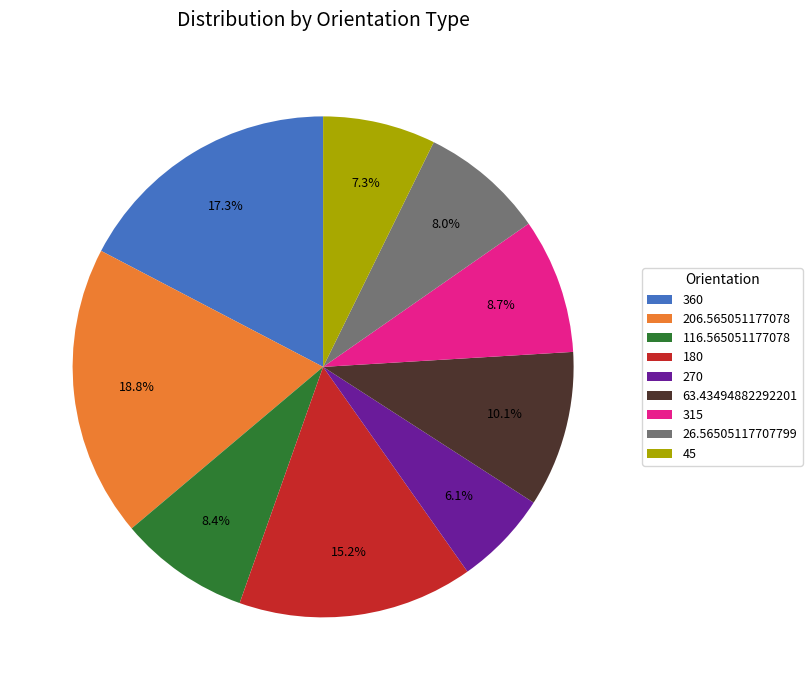

What is the smallest slice in the pie chart?

270